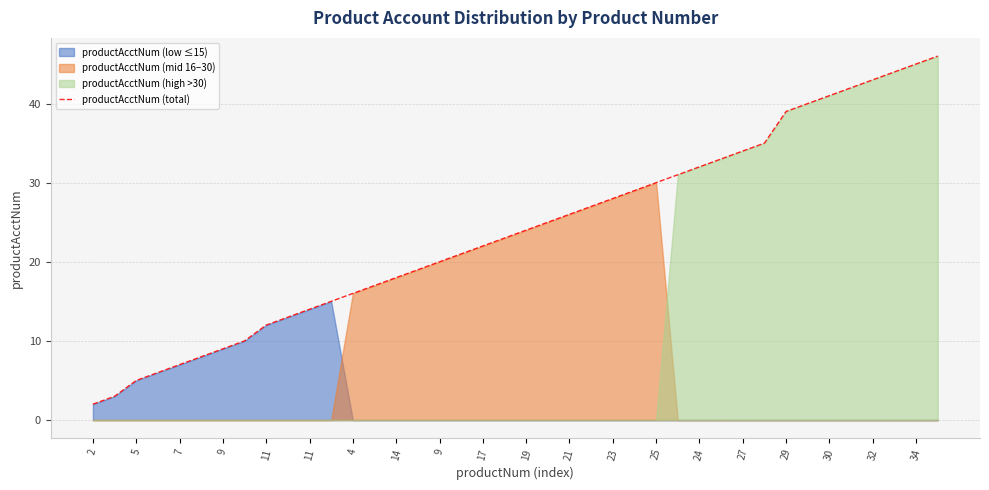

Does the chart have visible grid lines?

Yes